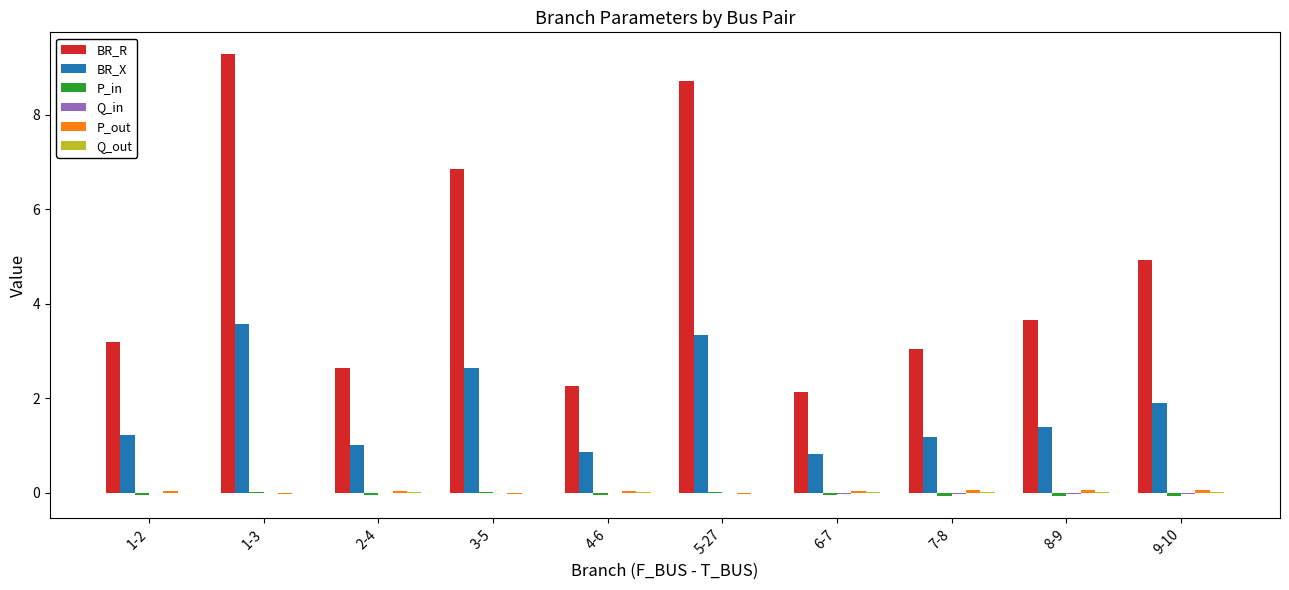

The BR_R series shows 4.9 at 9-10. True or false?

True